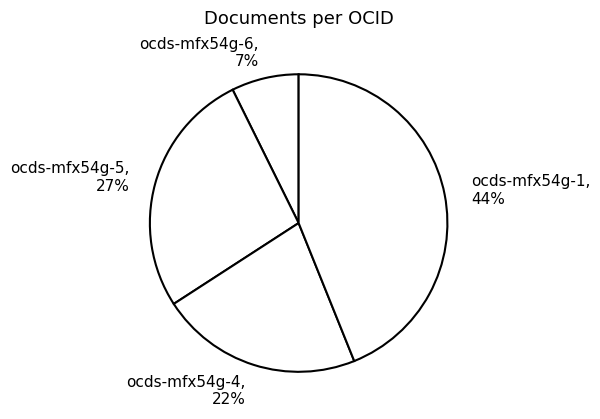

Rank the categories by value from lowest to highest.

ocds-mfx54g-6, ocds-mfx54g-4, ocds-mfx54g-5, ocds-mfx54g-1